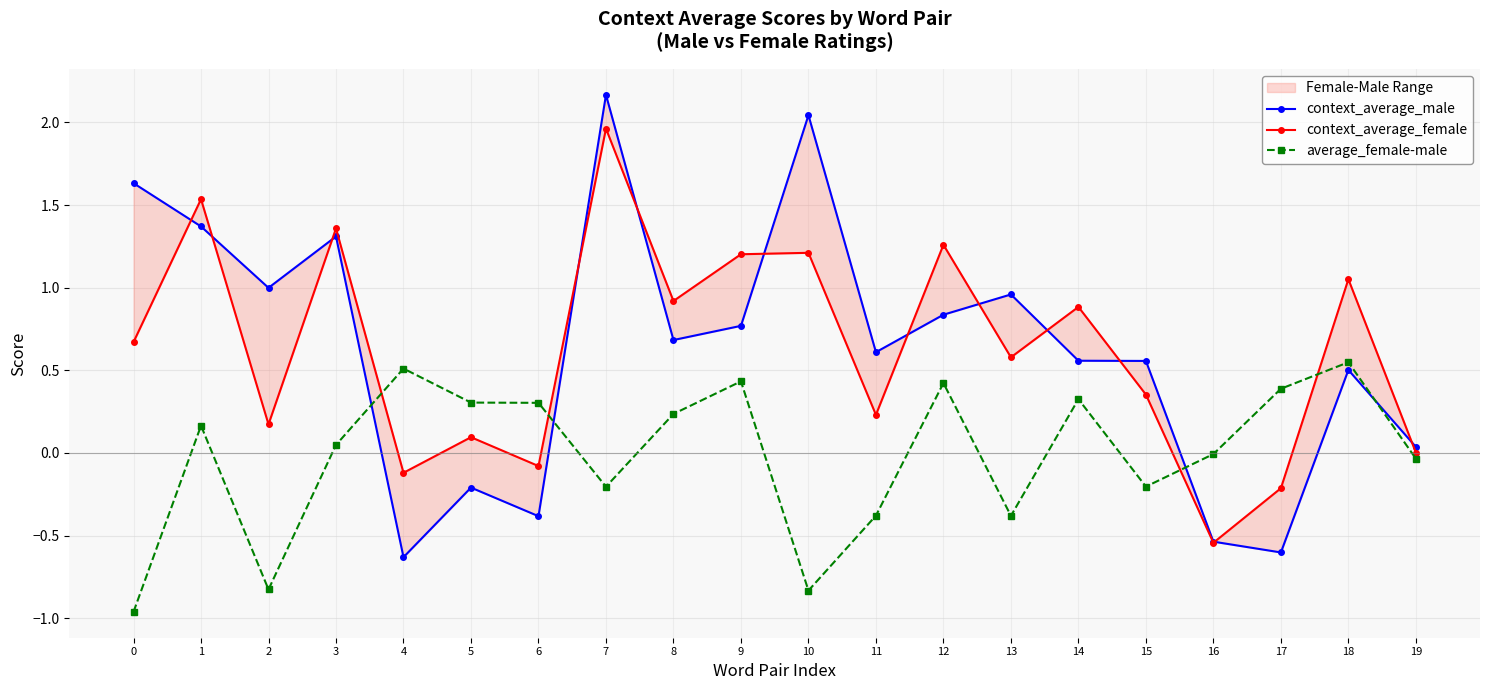

The context_average_male series shows -0.5 at 16. True or false?

True